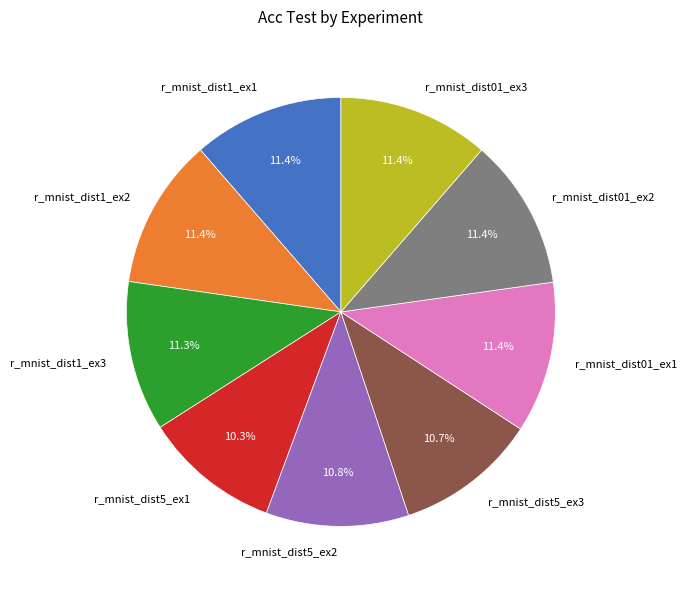

Is there a majority slice in this chart?

No